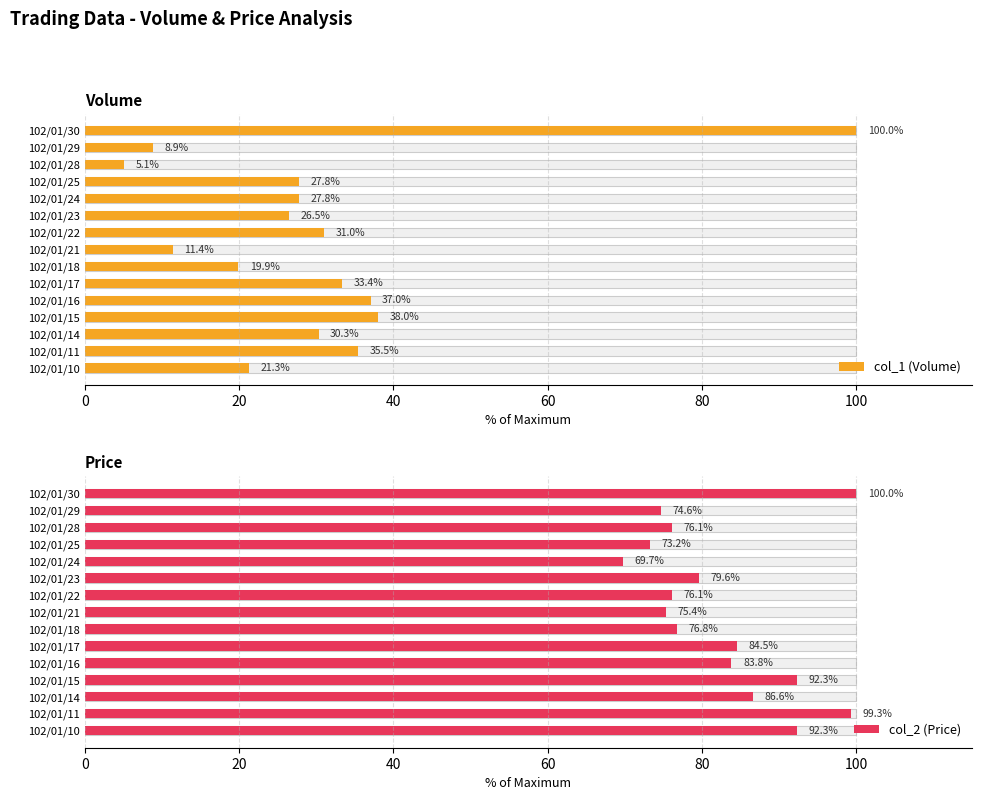

What position from the left is 60?

4